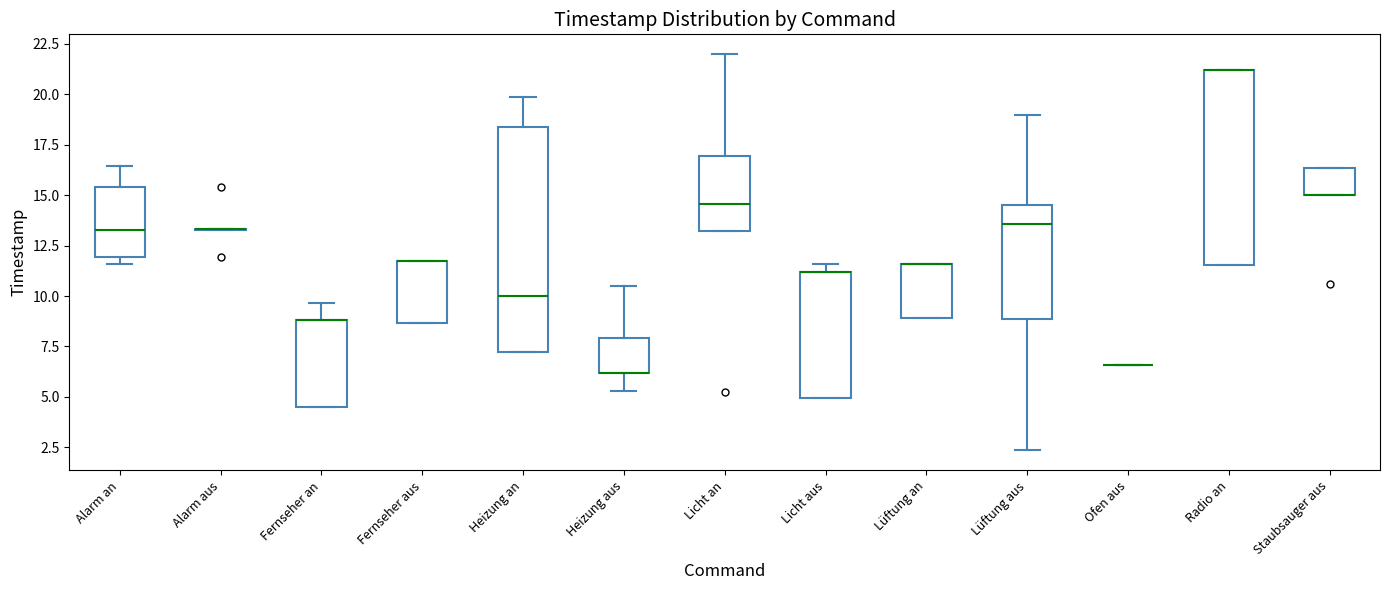

Comparing the boxes themselves (not the whiskers), which one is the tallest?

Heizung an